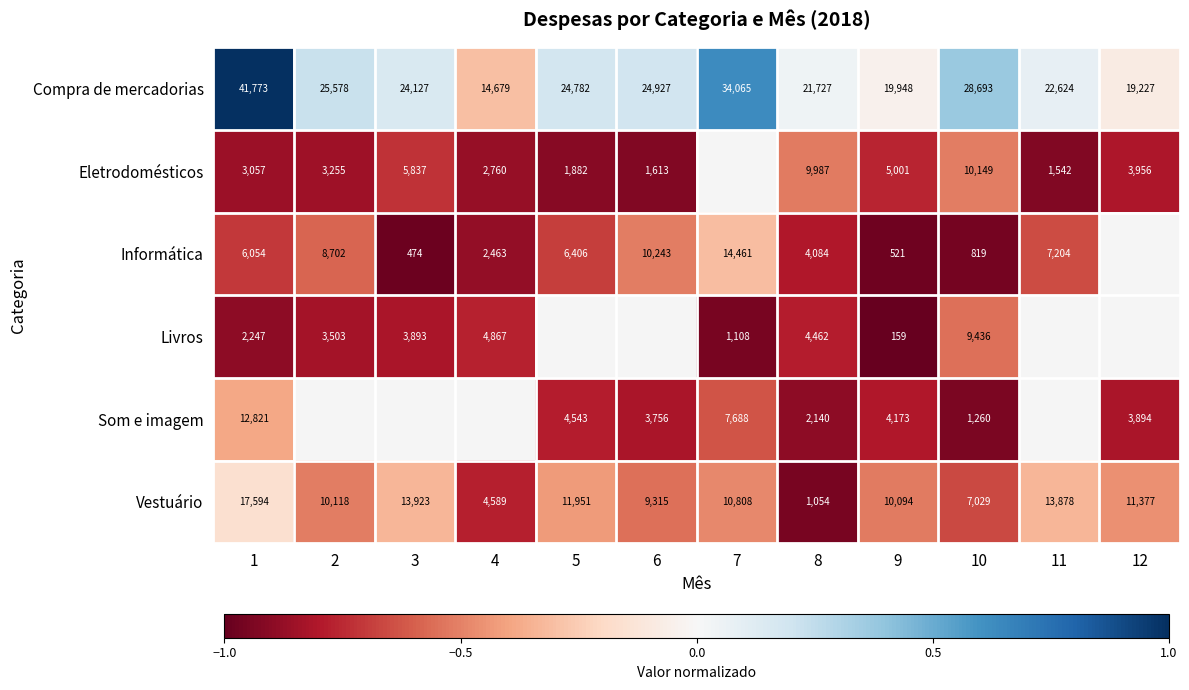

Between 9 and 10, which series saw the biggest shift?

Livros